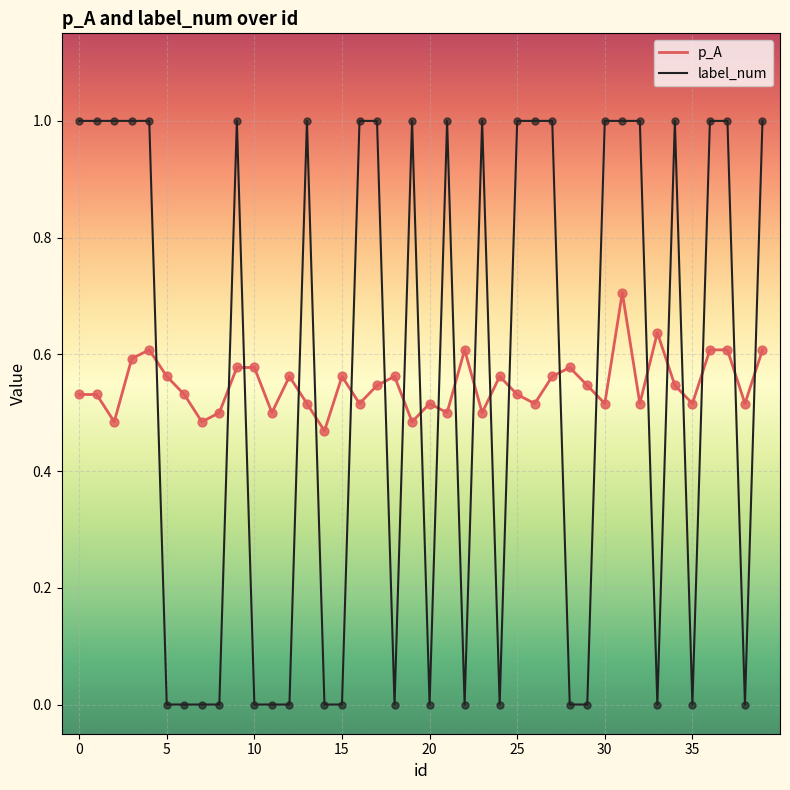

At how many categories does at least one series exceed 0?

40